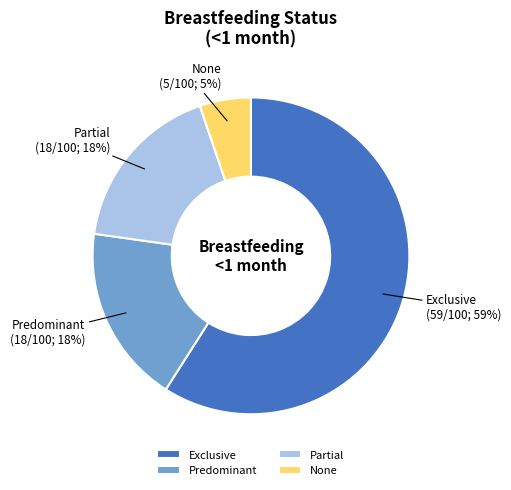

How many segments does this pie chart have?

4